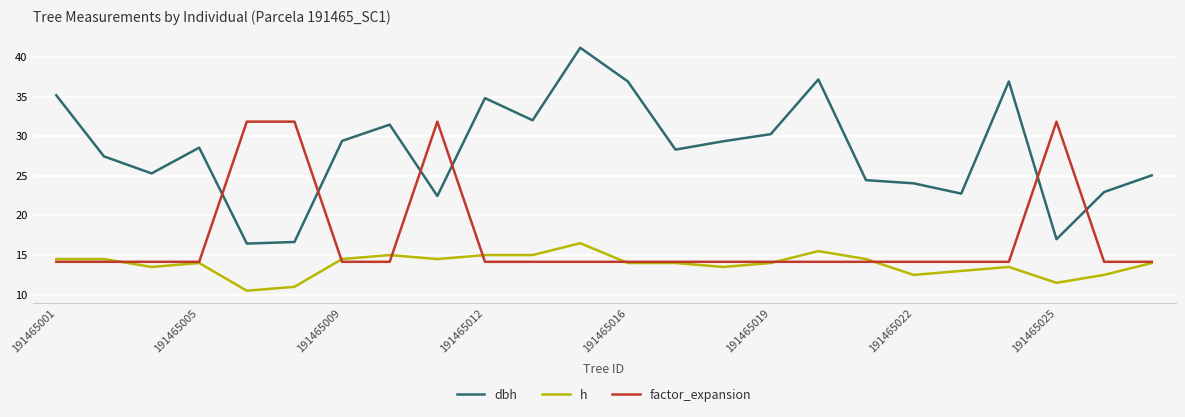

How many lines are shown in the chart?

3